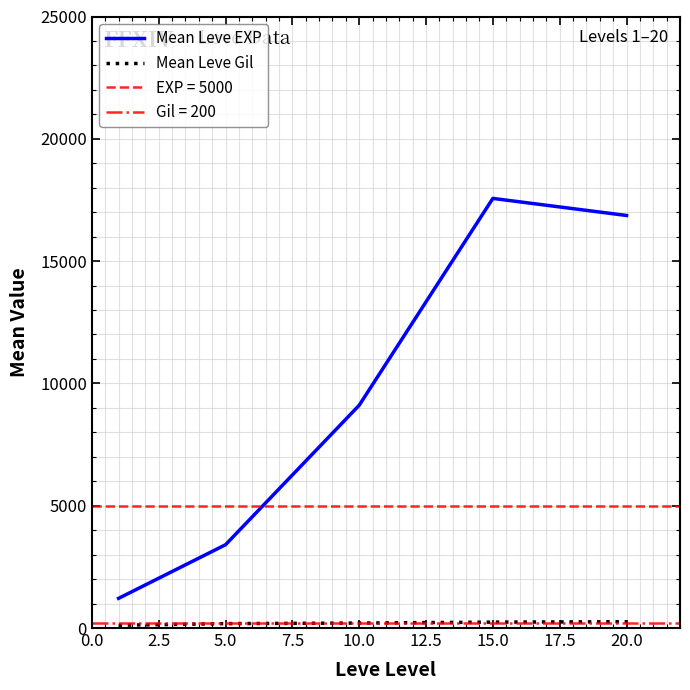

At which label does Mean Leve Gil first exceed 202?

10.0